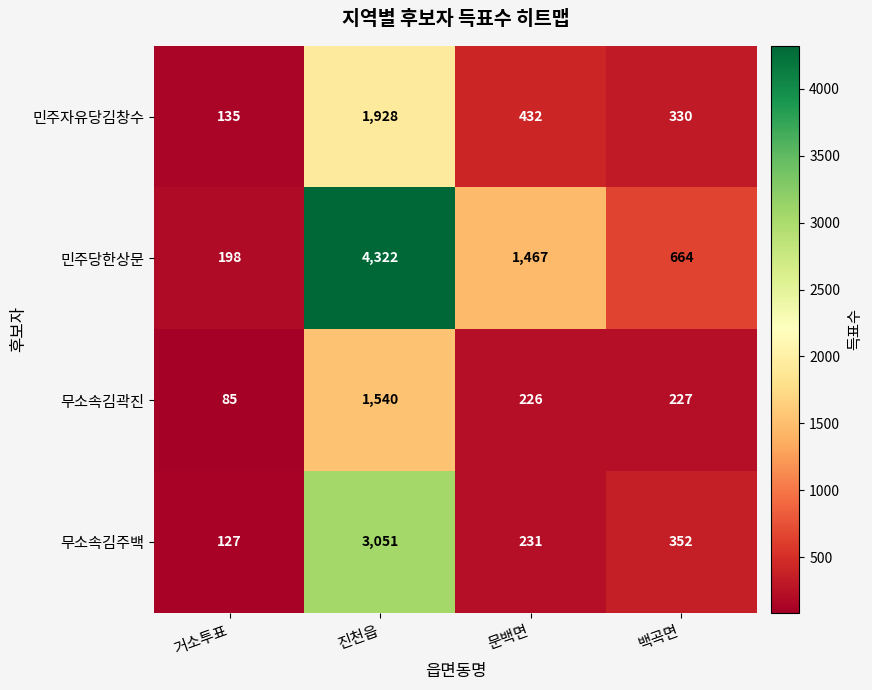

What is the sum of all 민주당한상문 values?

6651